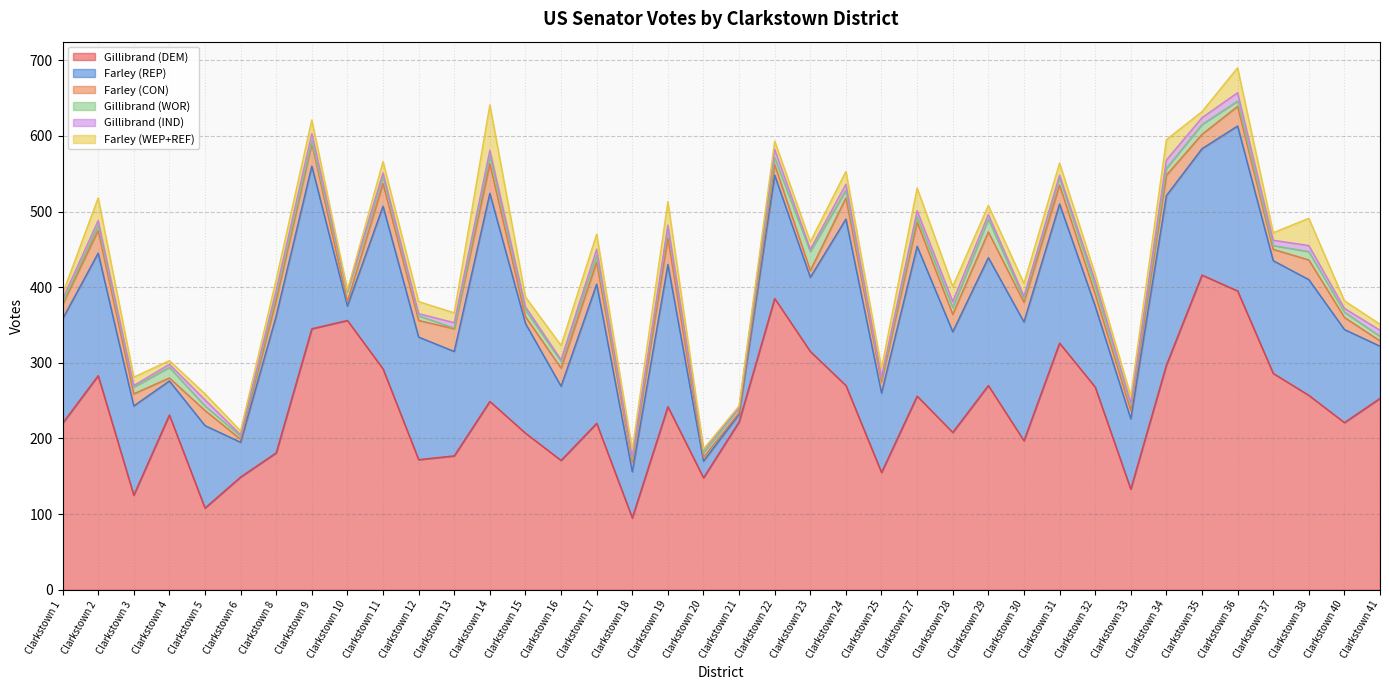

The value of Gillibrand (WOR) at Clarkstown 37 is 5. True or false?

True